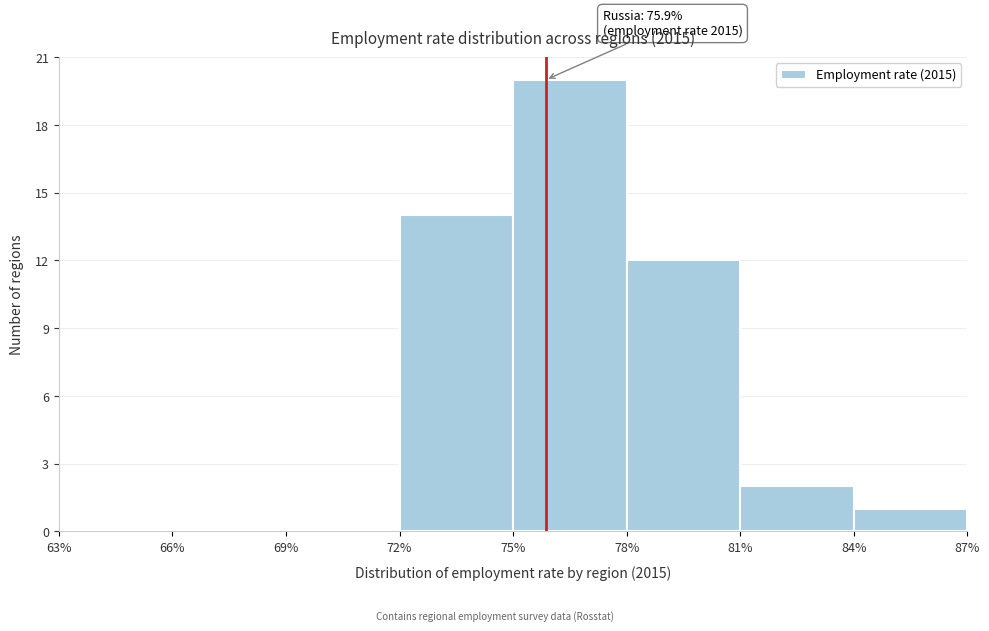

Which range on the x-axis has the tallest bar?

75% to 78%